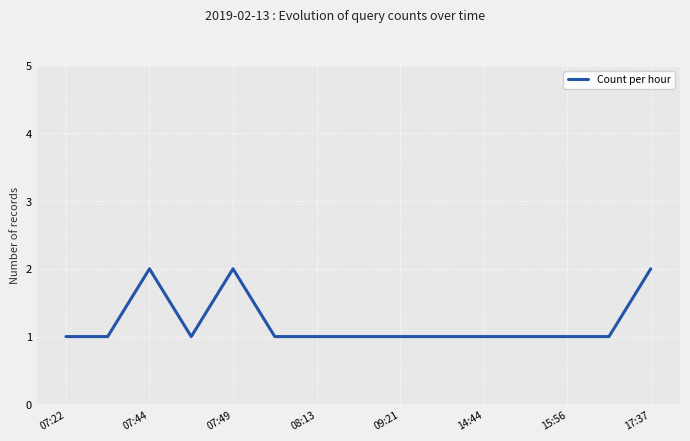

What is the difference between the maximum and minimum values?

1